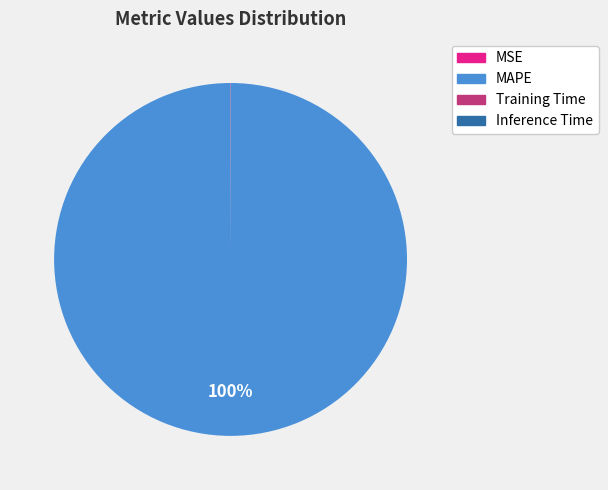

True or false: MAPE accounts for 100% of the total.

True